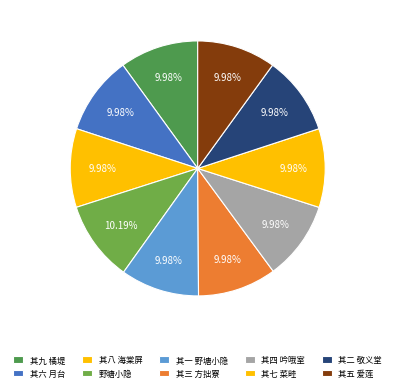

How many segments does this pie chart have?

10